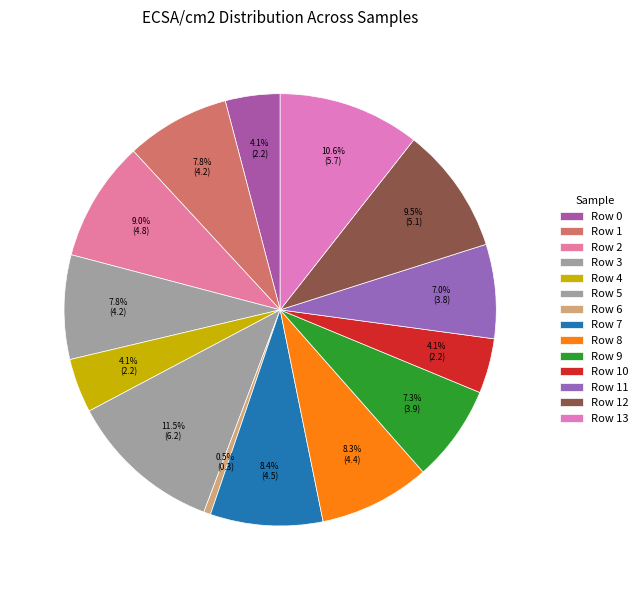

What percentage is NOT represented by Row 3?

92.2%